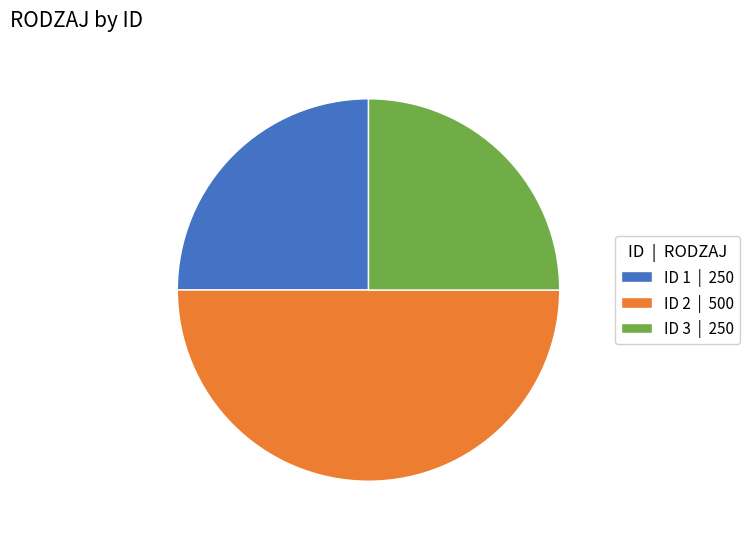

Which has a higher value, ID 2 | 500 or ID 3 | 250?

ID 2 | 500